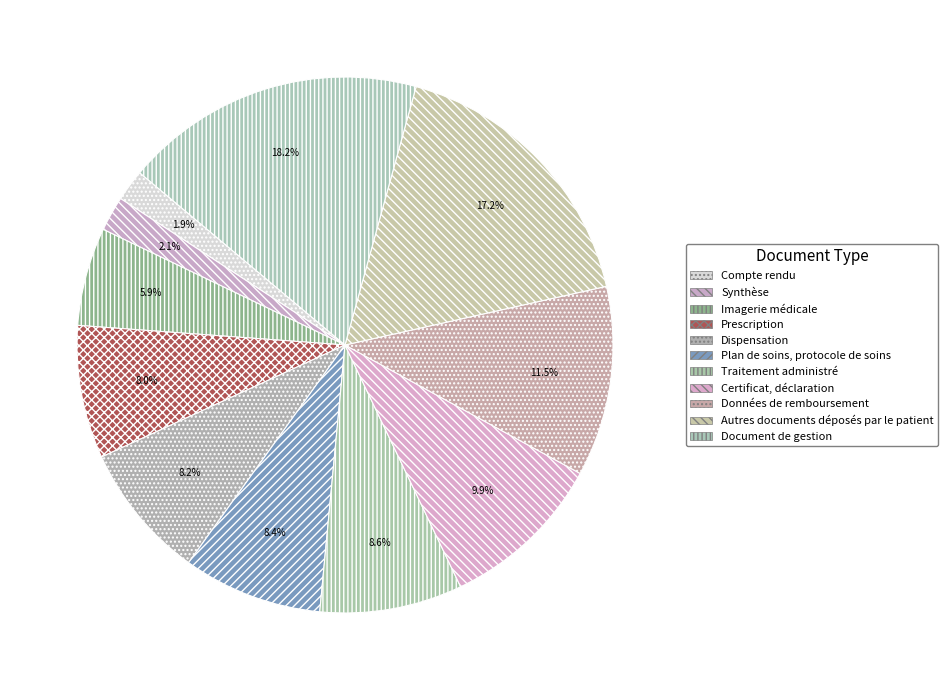

What is the largest slice in the pie chart?

Document de gestion